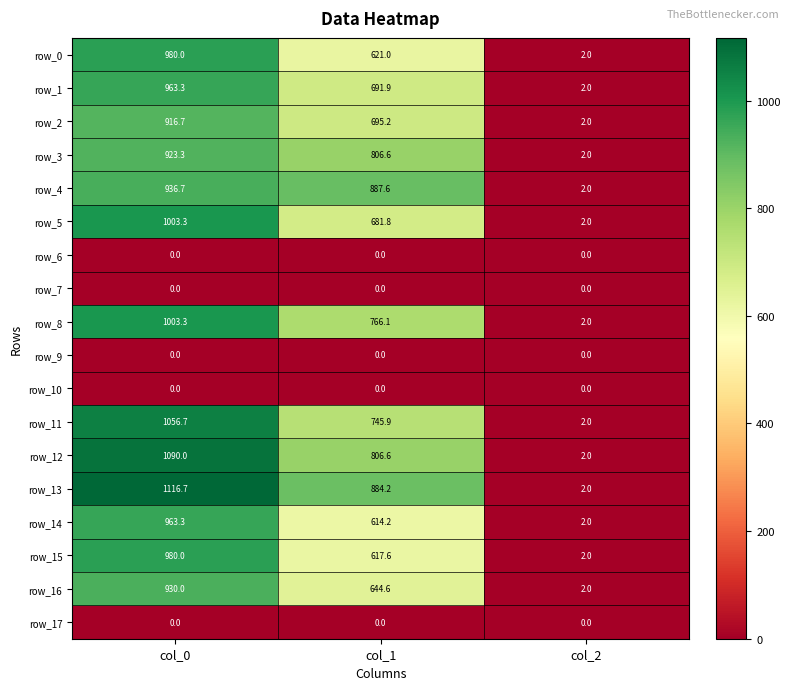

At which label is row_12 closest to 546?

col_1